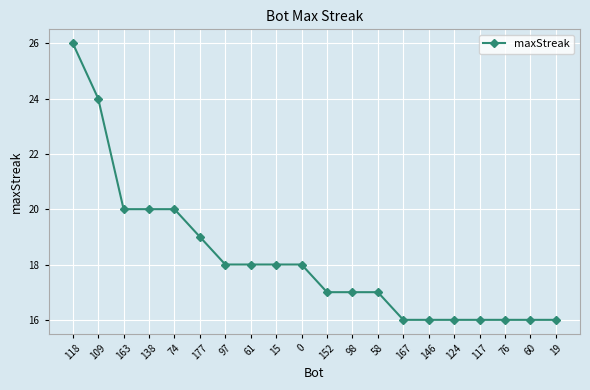

What is the value of the 14th point from the left?

16